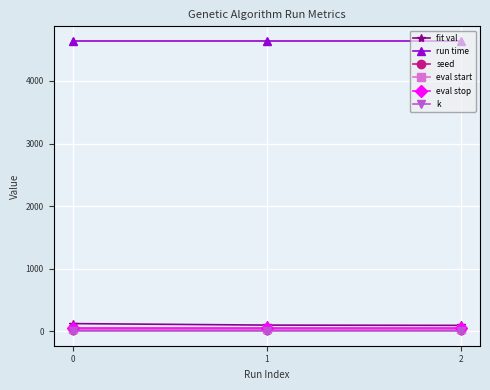

The value of run time at 0 is 4641.0. True or false?

True